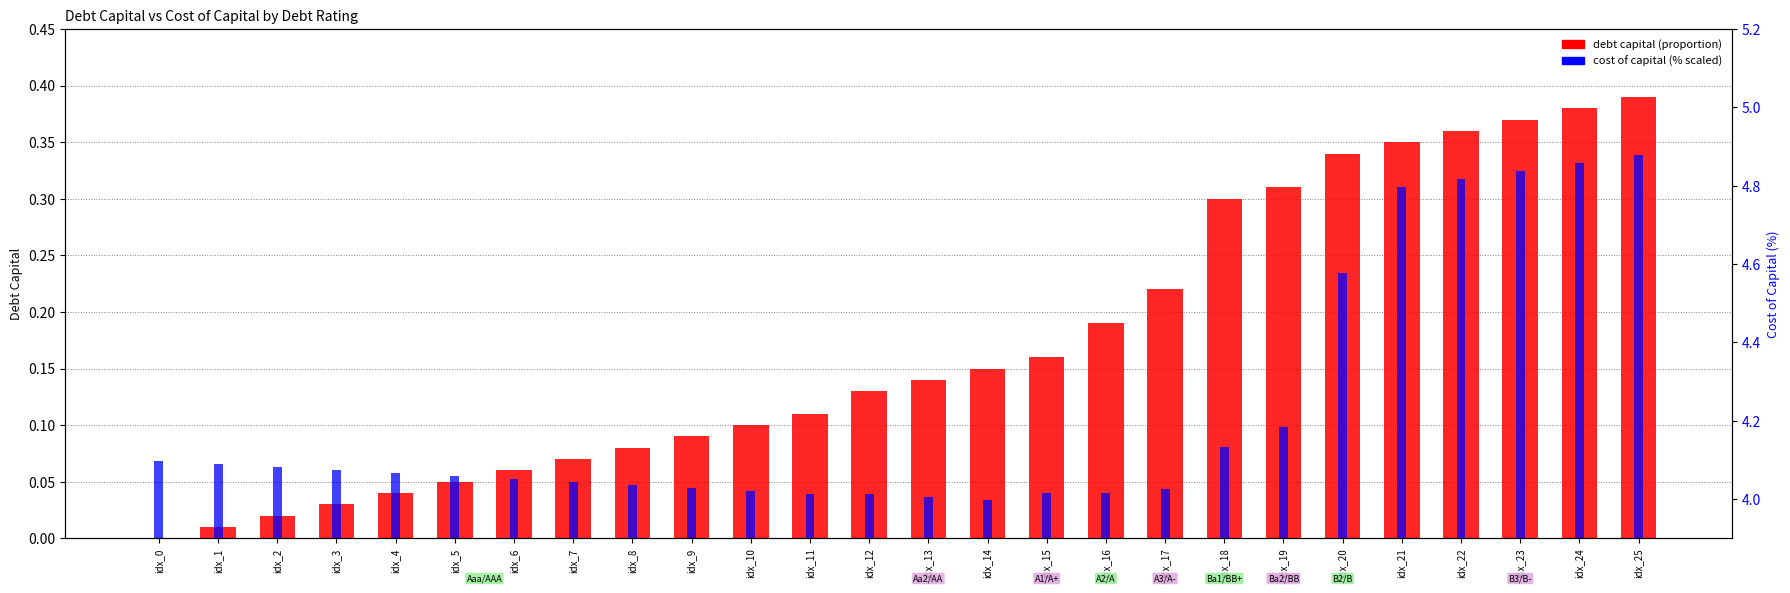

What is the total value across all series at idx_17?

4.2